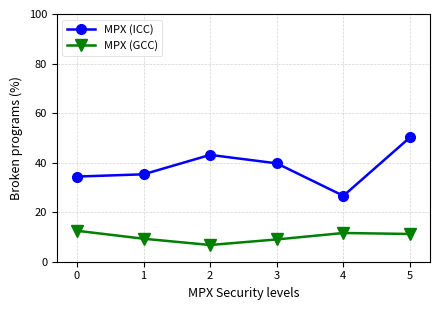

Does the chart display data point markers on the line(s)?

Yes